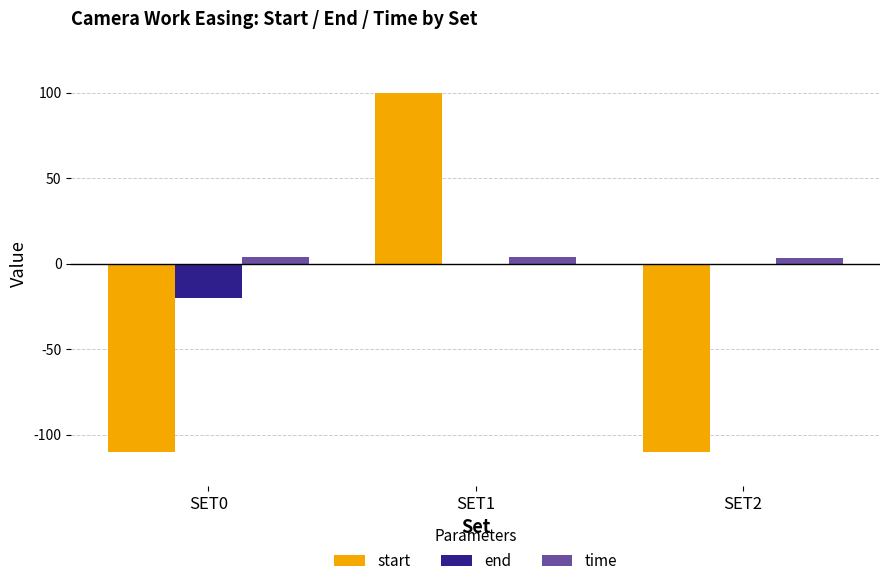

What is the sum of all time values?

11.5